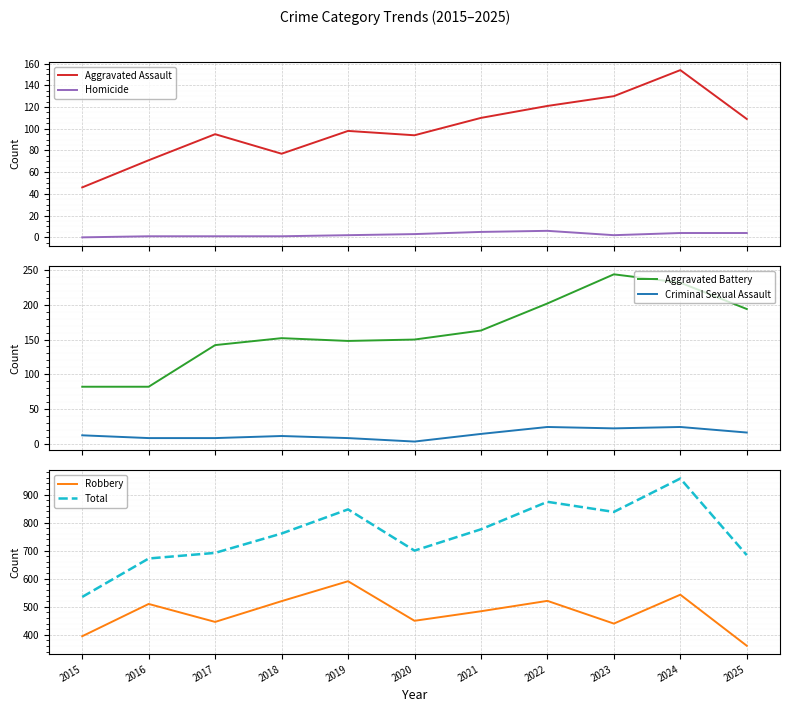

Which series has the largest total across all categories?

Total